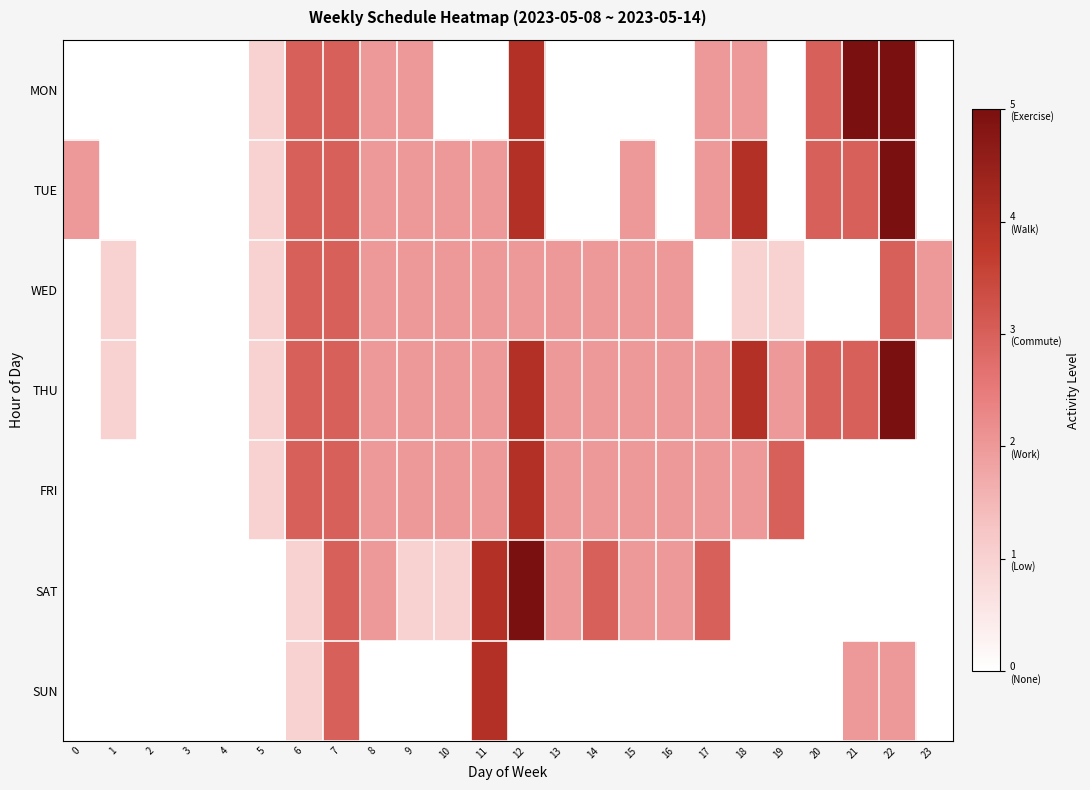

Count the number of categories in the chart.

24